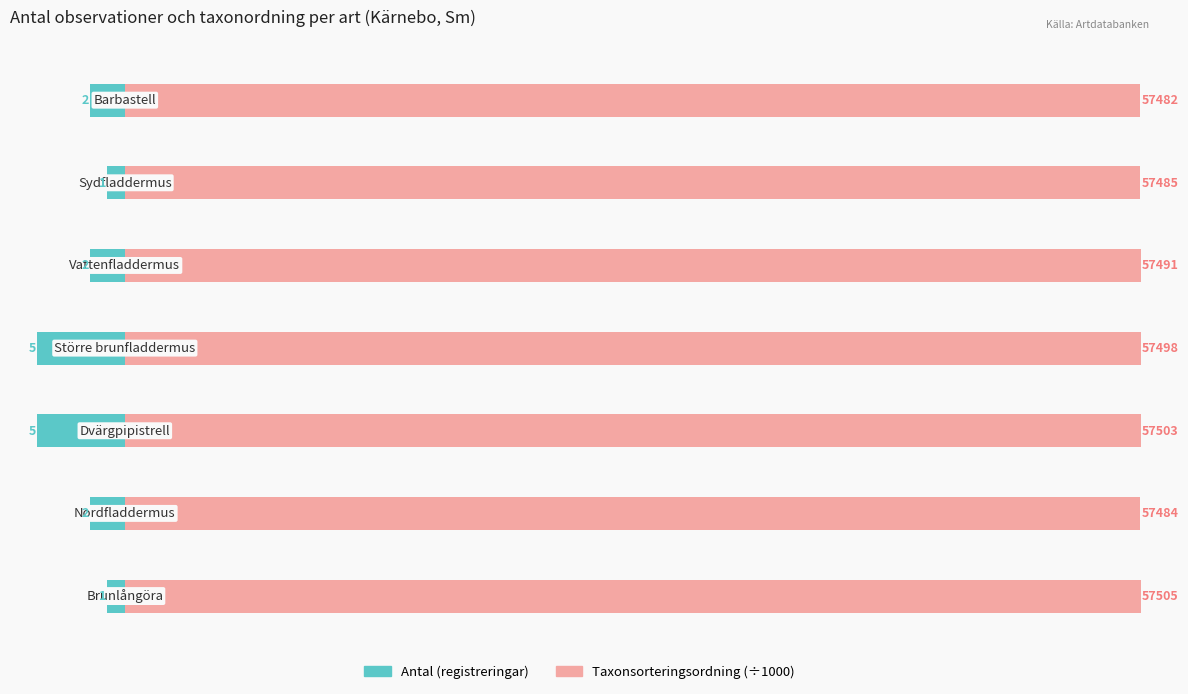

What are all the series names shown in the legend?

Antal (registreringar), Taxonsorteringsordning (÷1000)